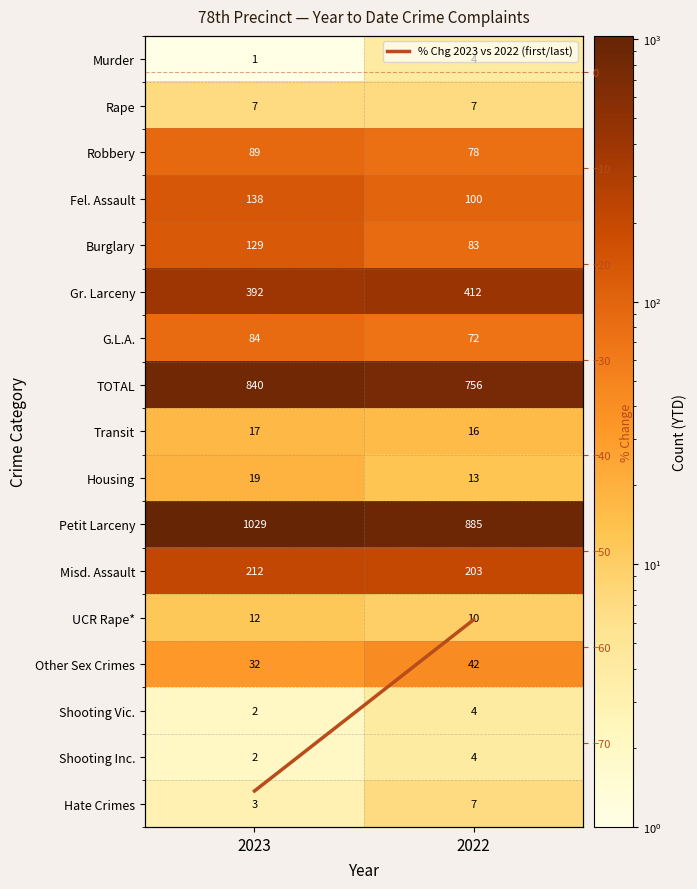

Rank the categories by Rape value from highest to lowest.

2023, 2022